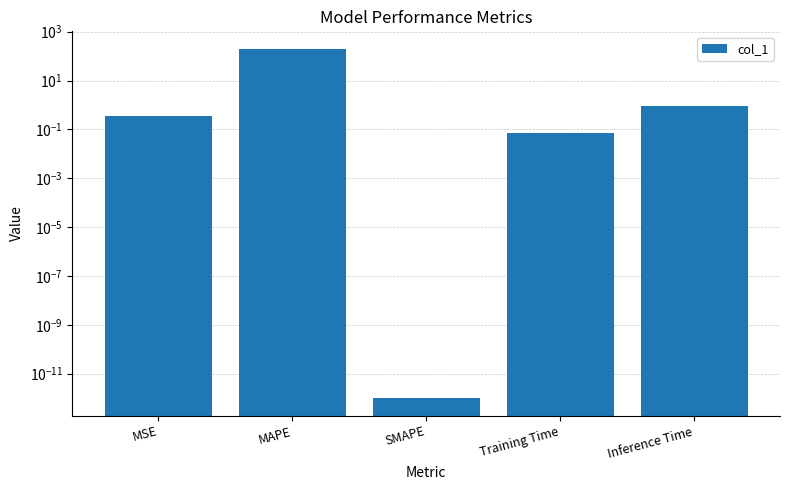

What is the difference between the maximum and second lowest values?

200.0